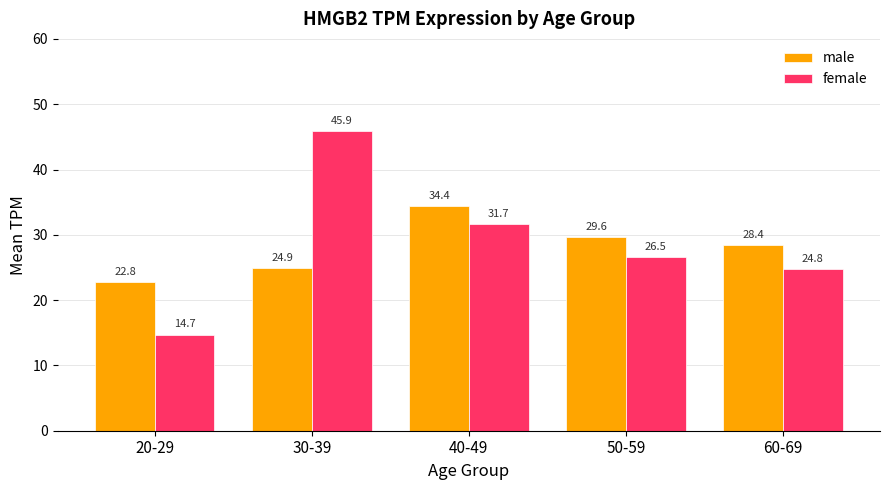

The male series shows 24.9 at 30-39. True or false?

True